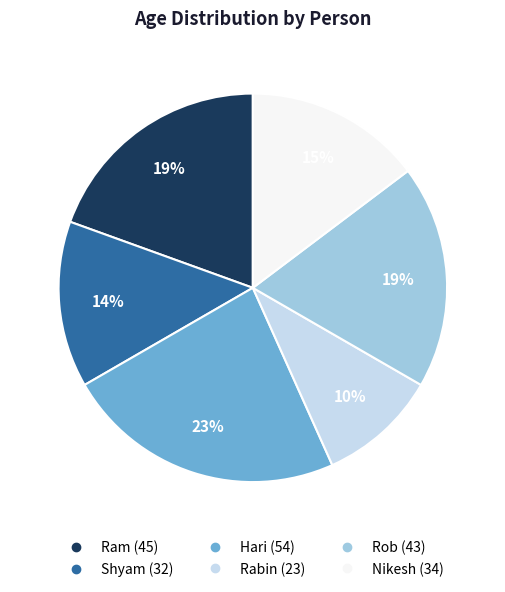

To the nearest percent, what is the difference between the Rob and Rabin slice percentages?

9%